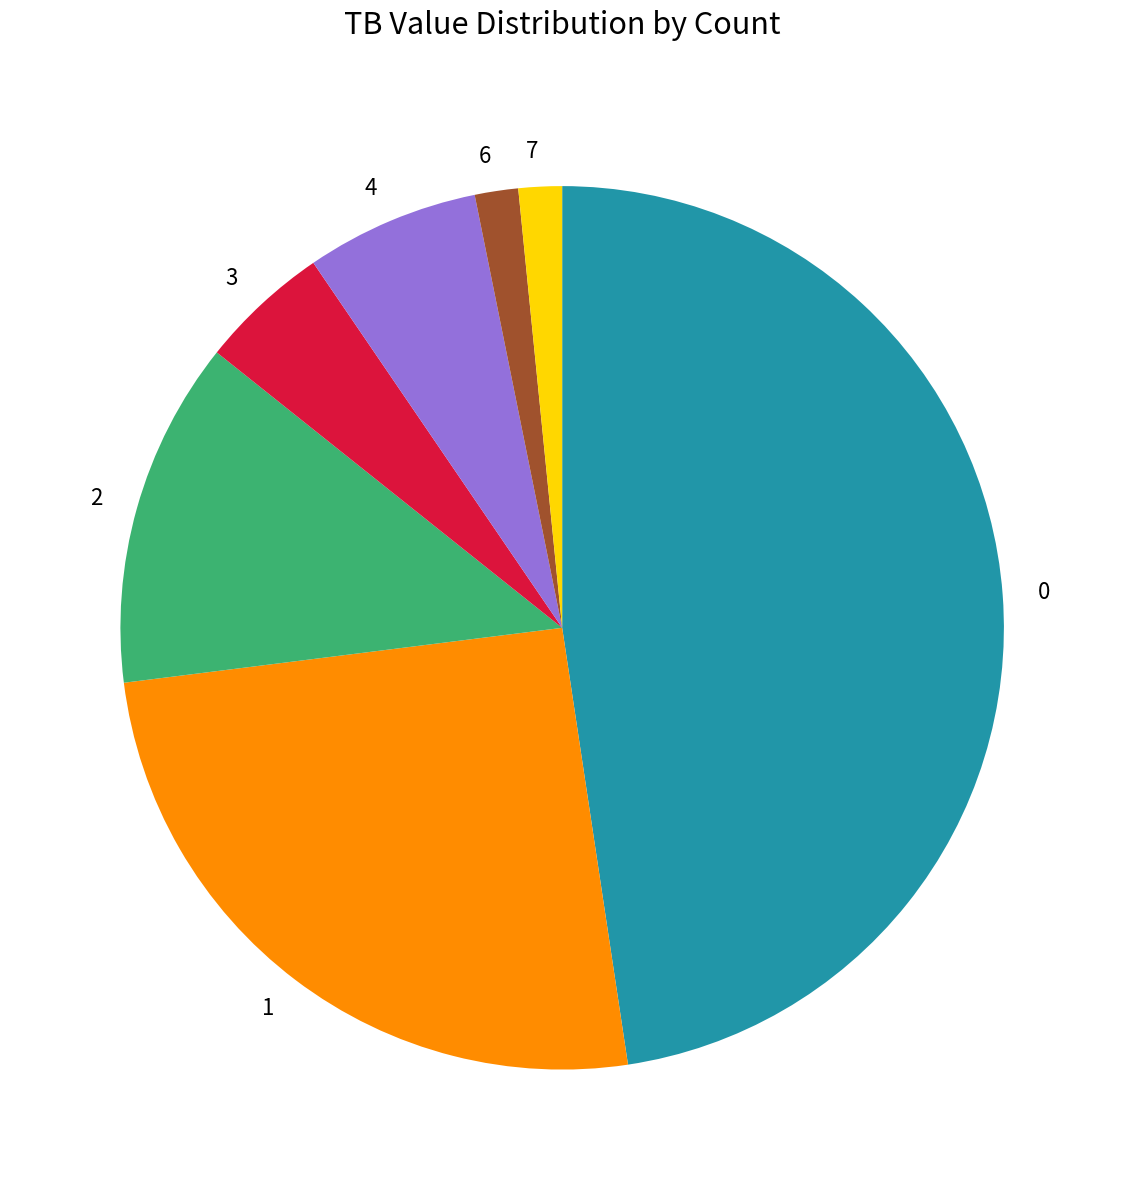

The 0 slice represents 53% of the pie. True or false?

False